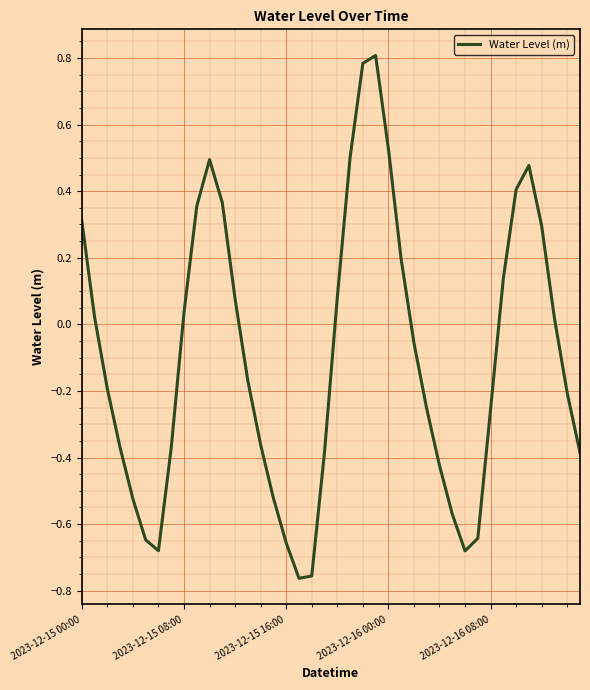

What is the greatest value displayed?

0.8